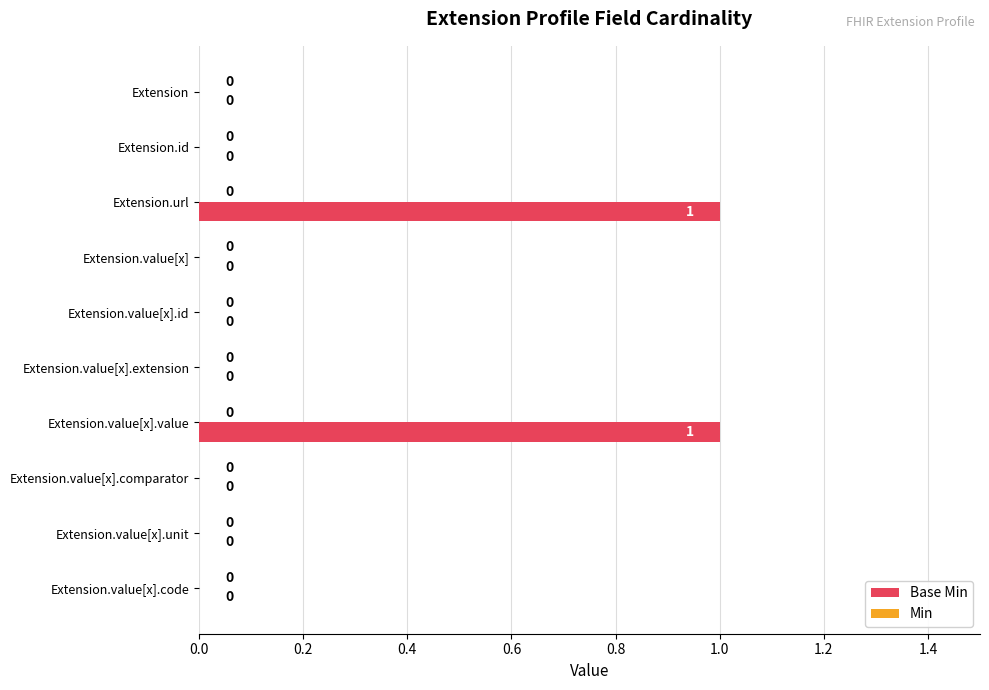

Is it true that the value at Extension.id is 1?

False